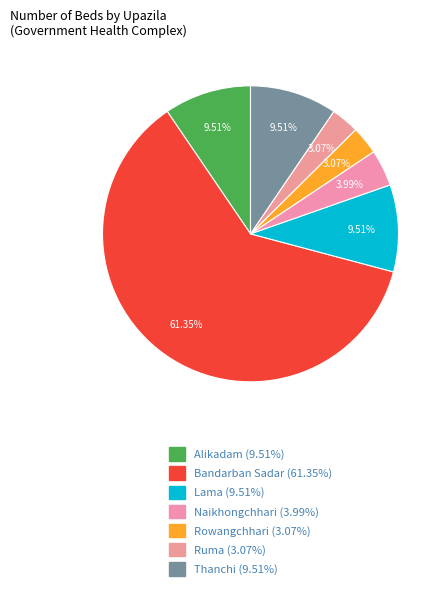

Count the number of slices in the pie.

7